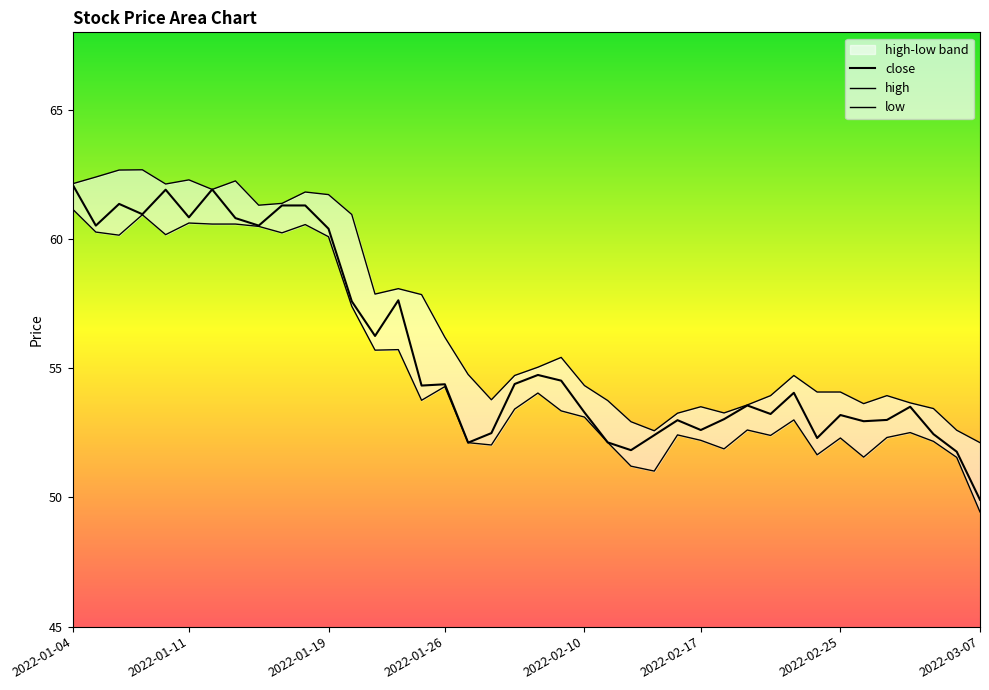

Which series has the widest spread of values?

close